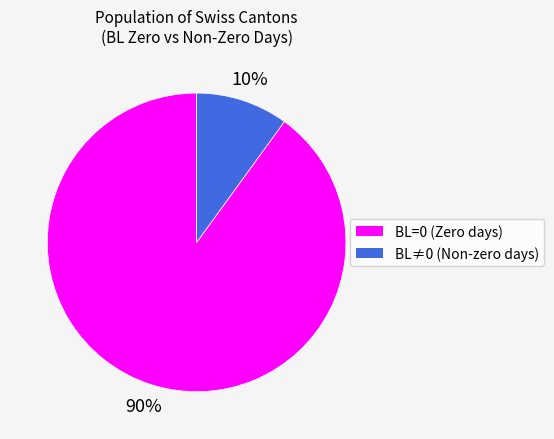

To the nearest percent, what is the difference between the largest and smallest slice percentages?

80%